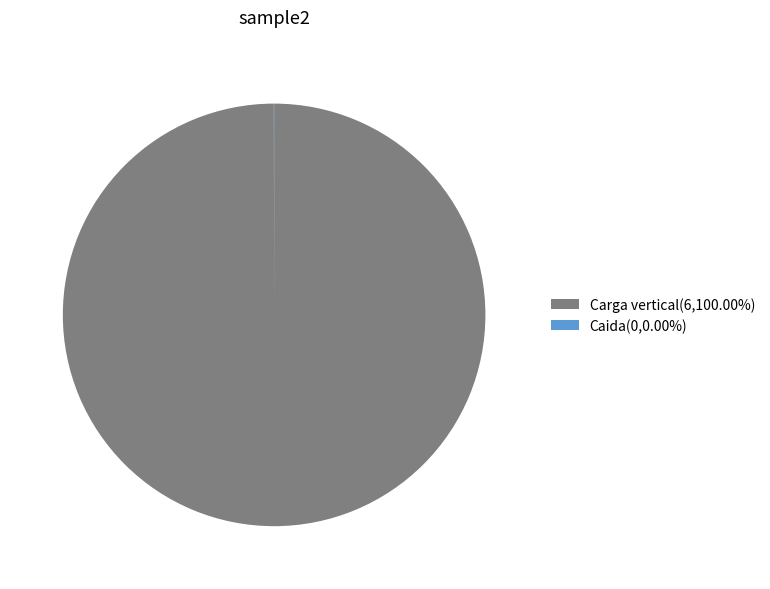

Is there any slice that represents more than half of the pie?

Yes